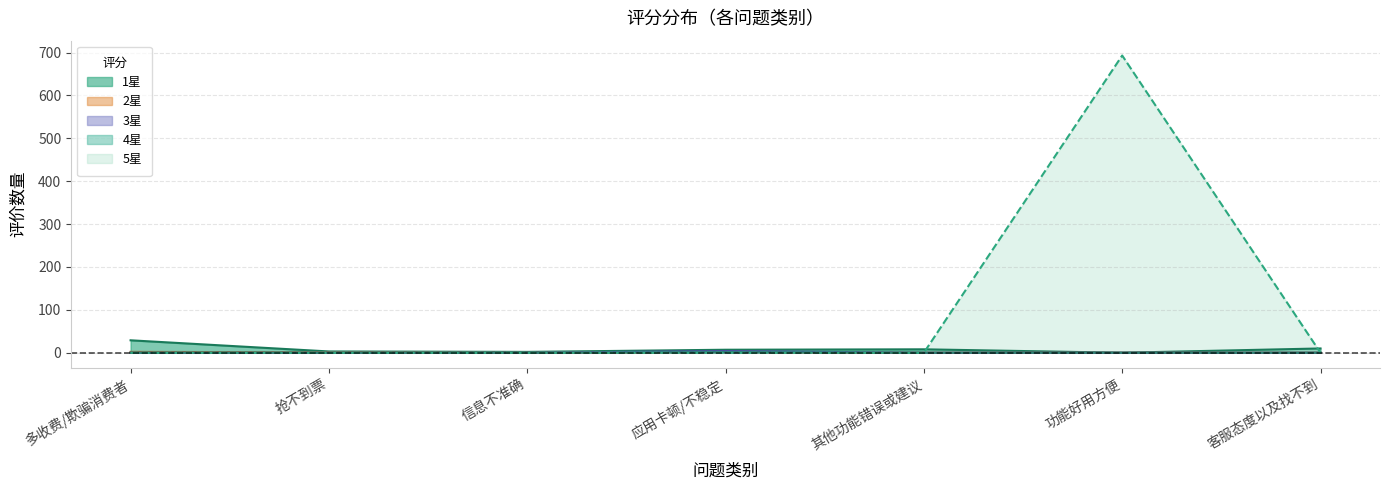

What is the difference between the highest and lowest values at 抢不到票?

3